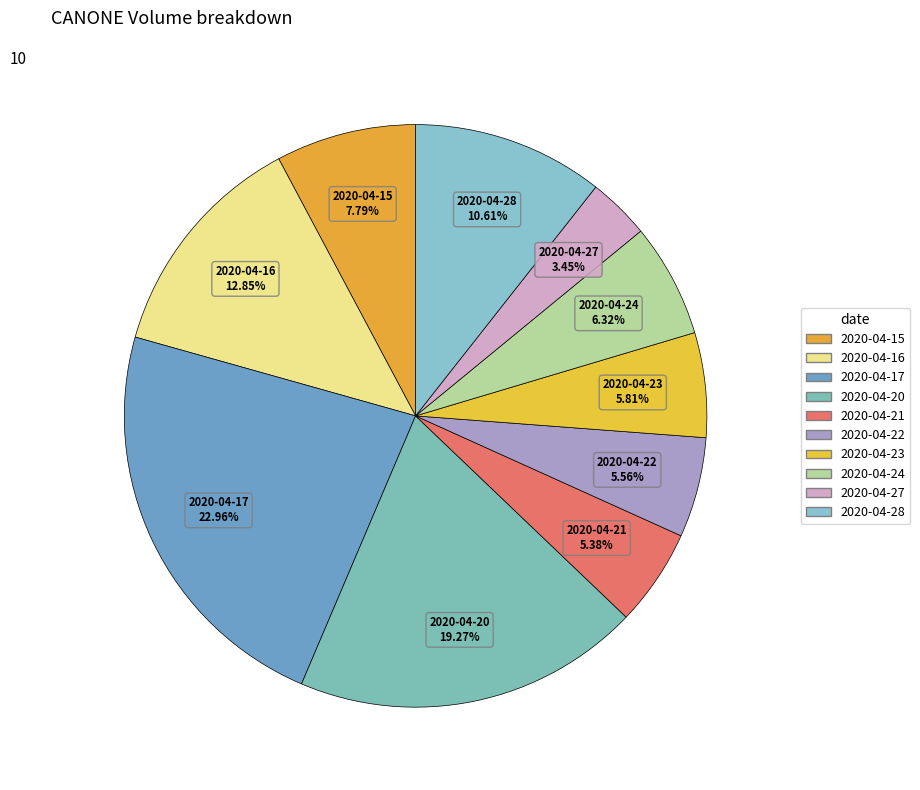

Which category has the biggest portion of the pie?

2020-04-17